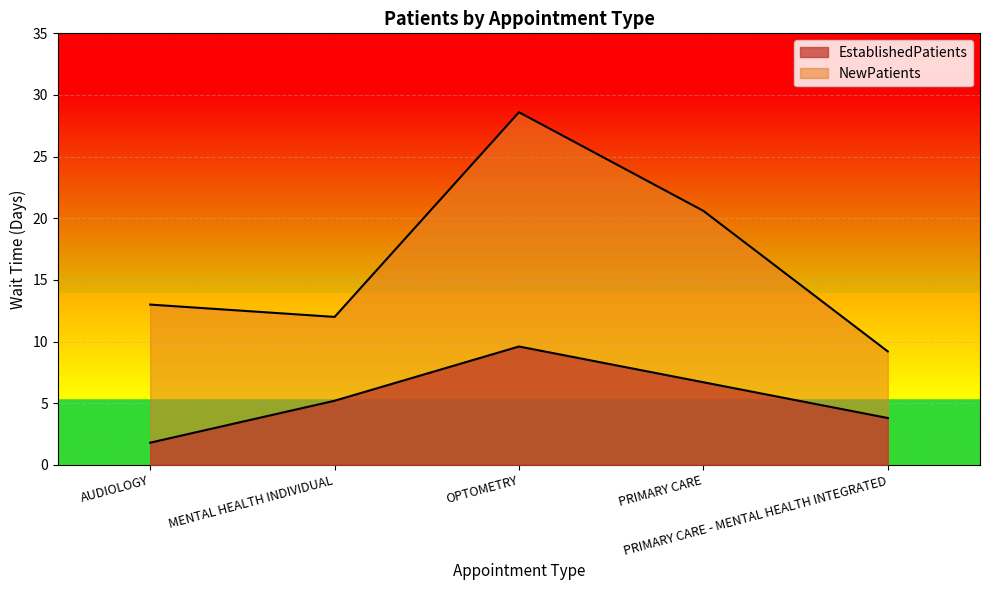

How many interior local valleys does the NewPatients series have?

1